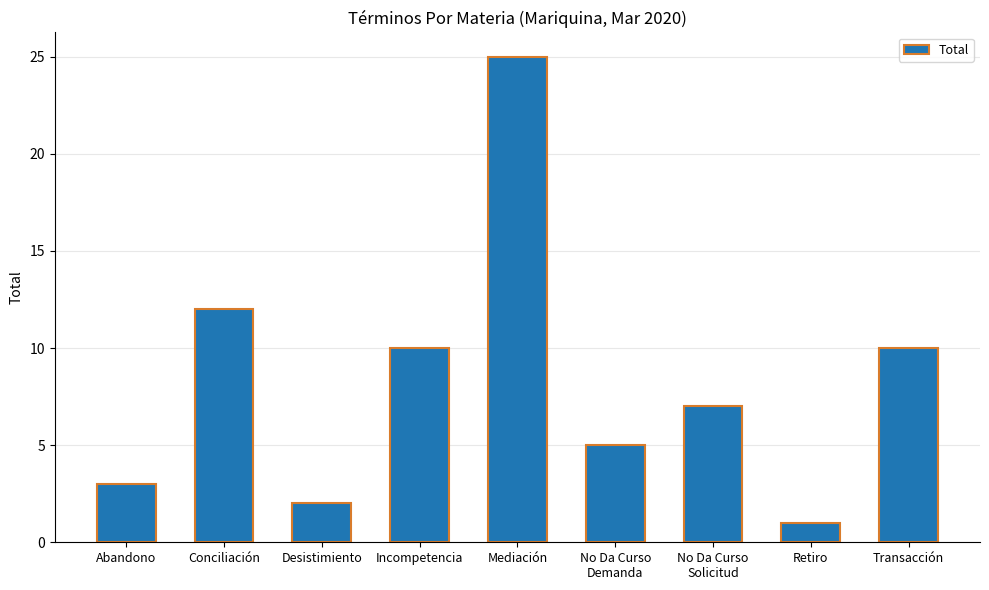

Approximately how many times larger is the value at Retiro compared to Conciliación?

0.1